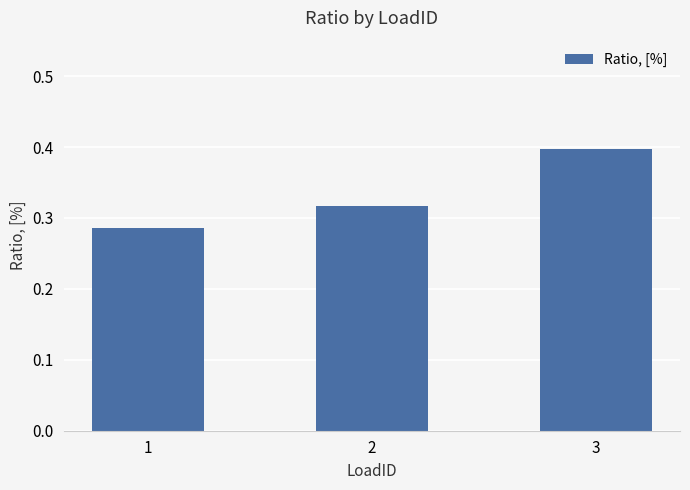

What is the sum of the values at 1 and 2?

0.6